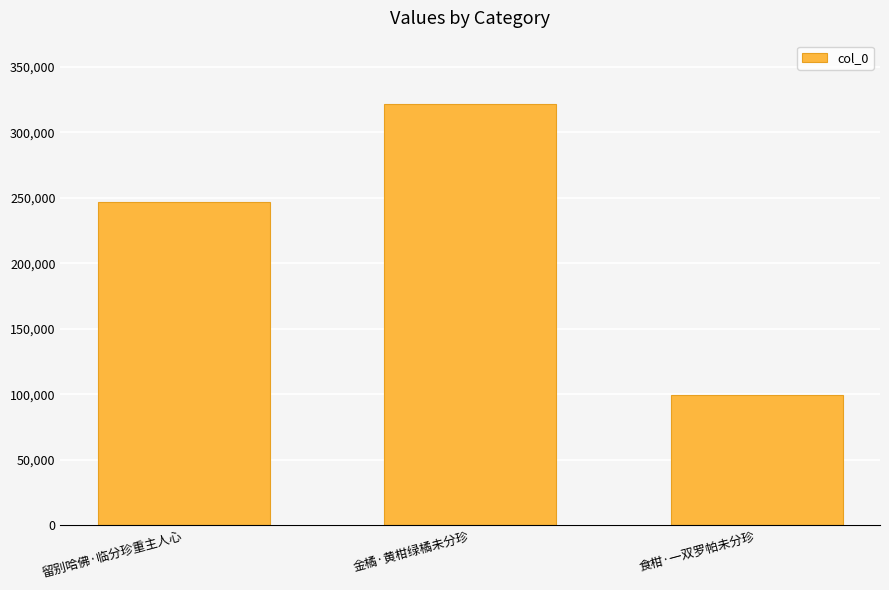

Which has a higher value, 金橘·黄柑绿橘未分珍 or 食柑·一双罗帕未分珍?

金橘·黄柑绿橘未分珍